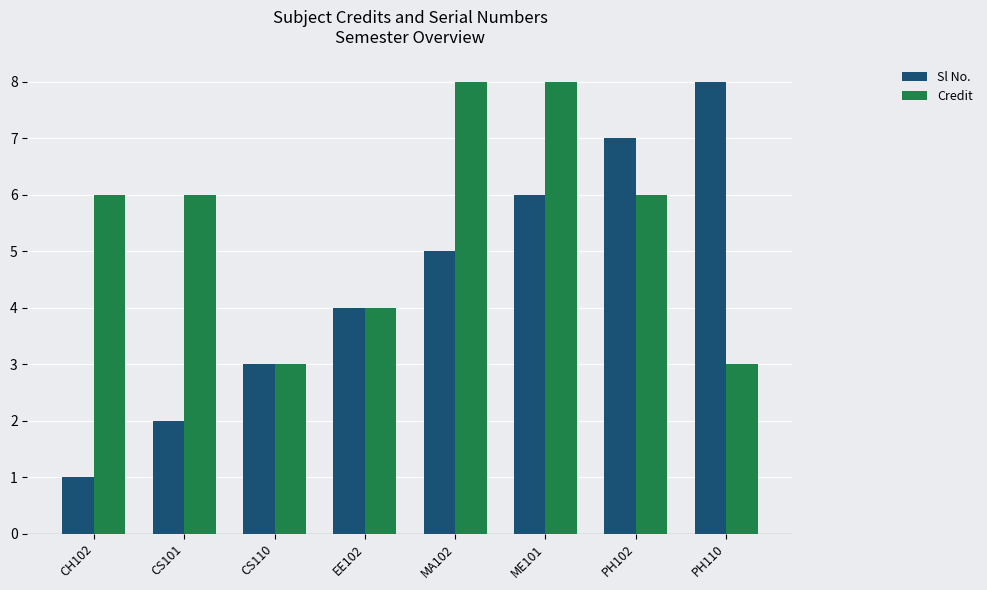

What are all the series names shown in the legend?

Sl No., Credit